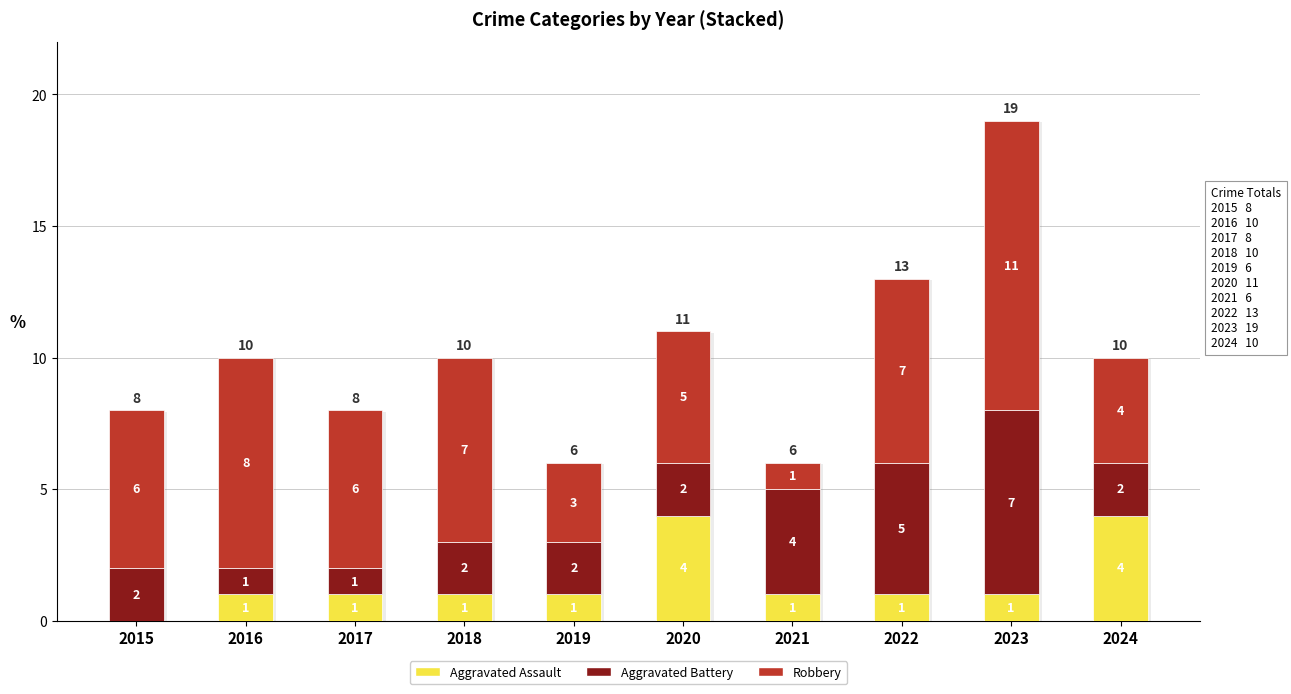

Reading right to left, transcribe the values for Aggravated Assault.

2024=4	2023=1	2022=1	2021=1	2020=4	2019=1	2018=1	2017=1	2016=1	2015=0